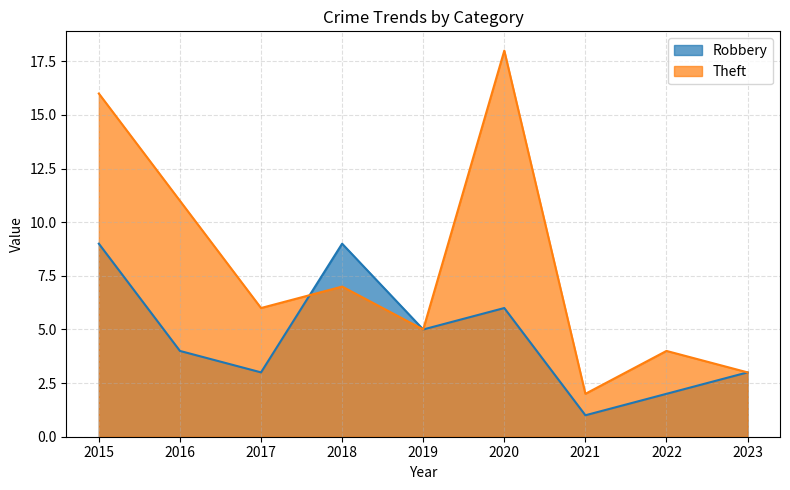

In Robbery, how many points are higher than both neighbors (excluding endpoints)?

2